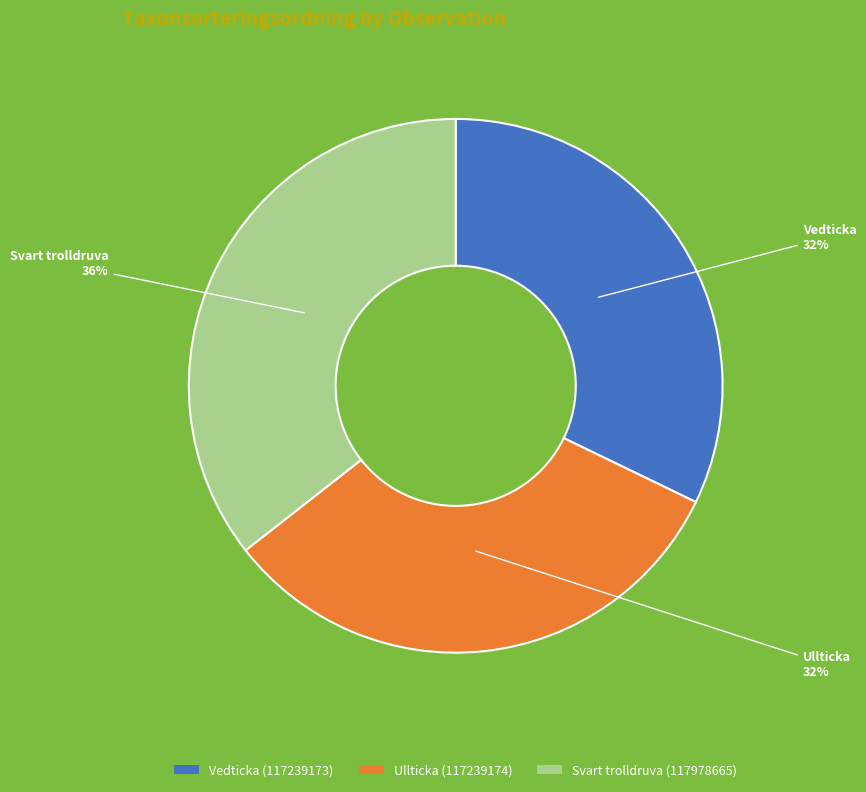

Is it true that Ullticka (117239174) is 26% of the pie?

False